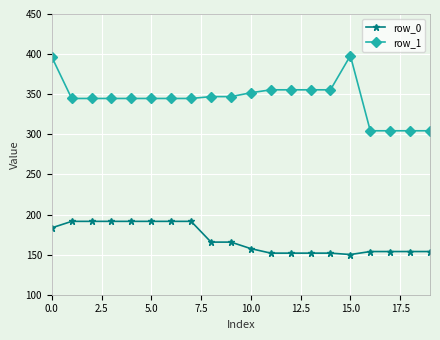

Rank the series by their average value, from highest to lowest.

row_1, row_0